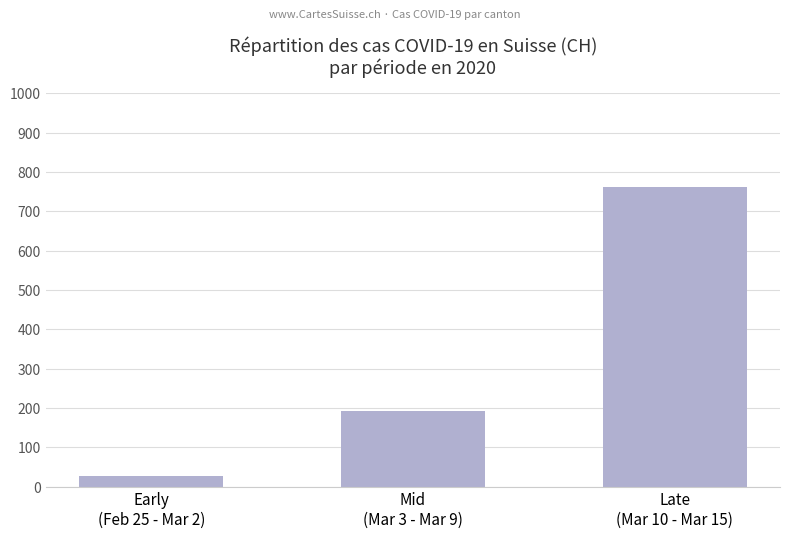

Reading left to right, transcribe all the data shown in this chart.

Early
(Feb 25 - Mar 2)=28	Mid
(Mar 3 - Mar 9)=193	Late
(Mar 10 - Mar 15)=762